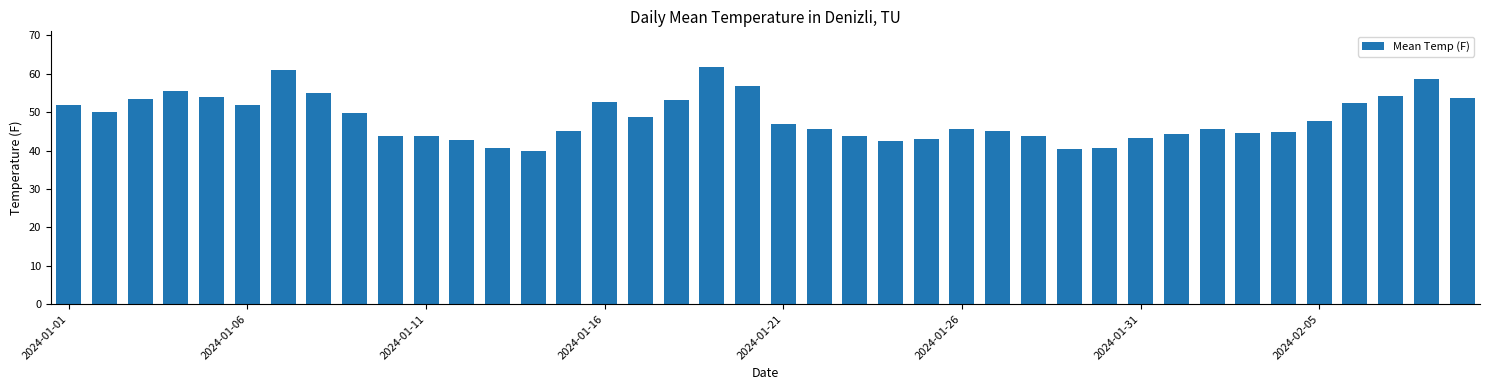

What is the minimum value shown in the chart?

39.9